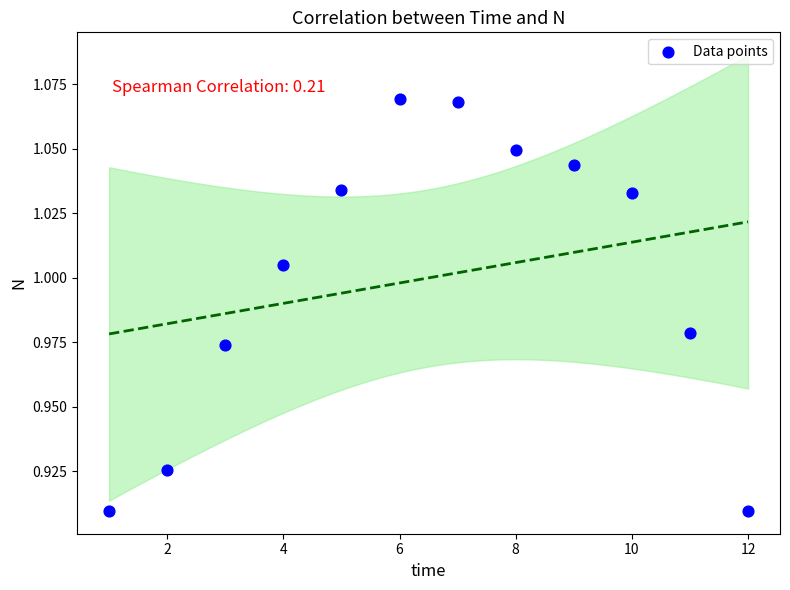

What is the range of X values (max minus min)?

11.0